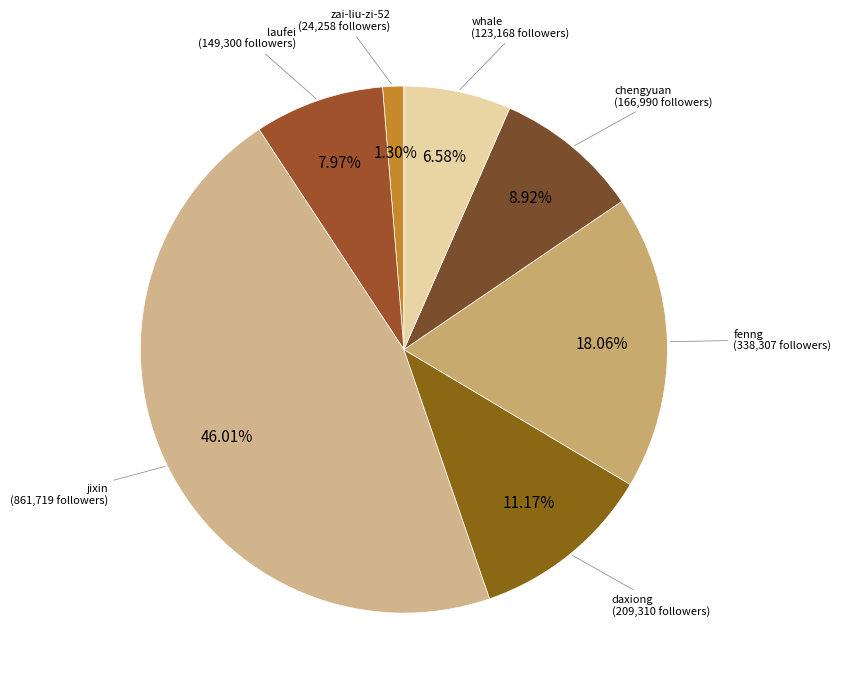

How many slices are in this pie chart?

7